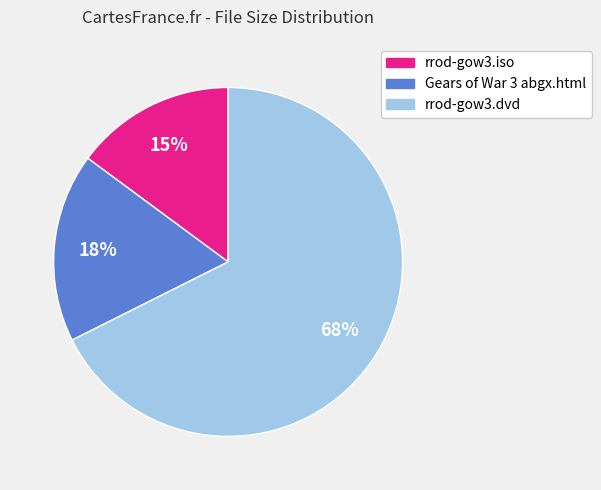

Which slice is the smallest?

rrod-gow3.iso